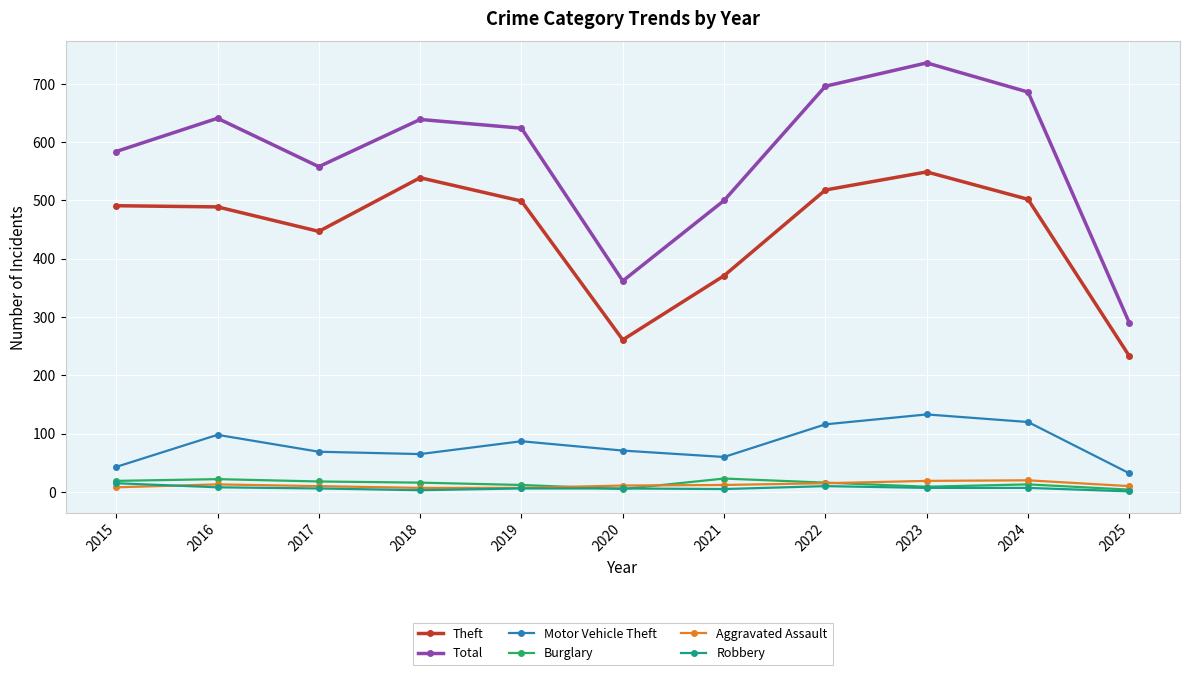

What is the maximum value for Burglary?

23